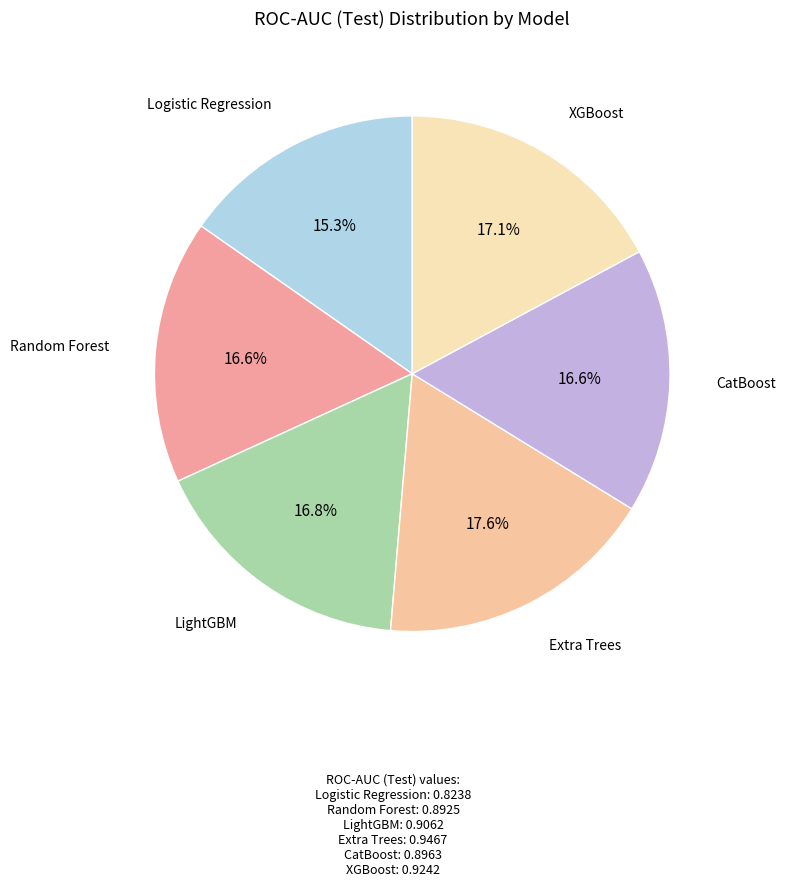

How many segments does this pie chart have?

6